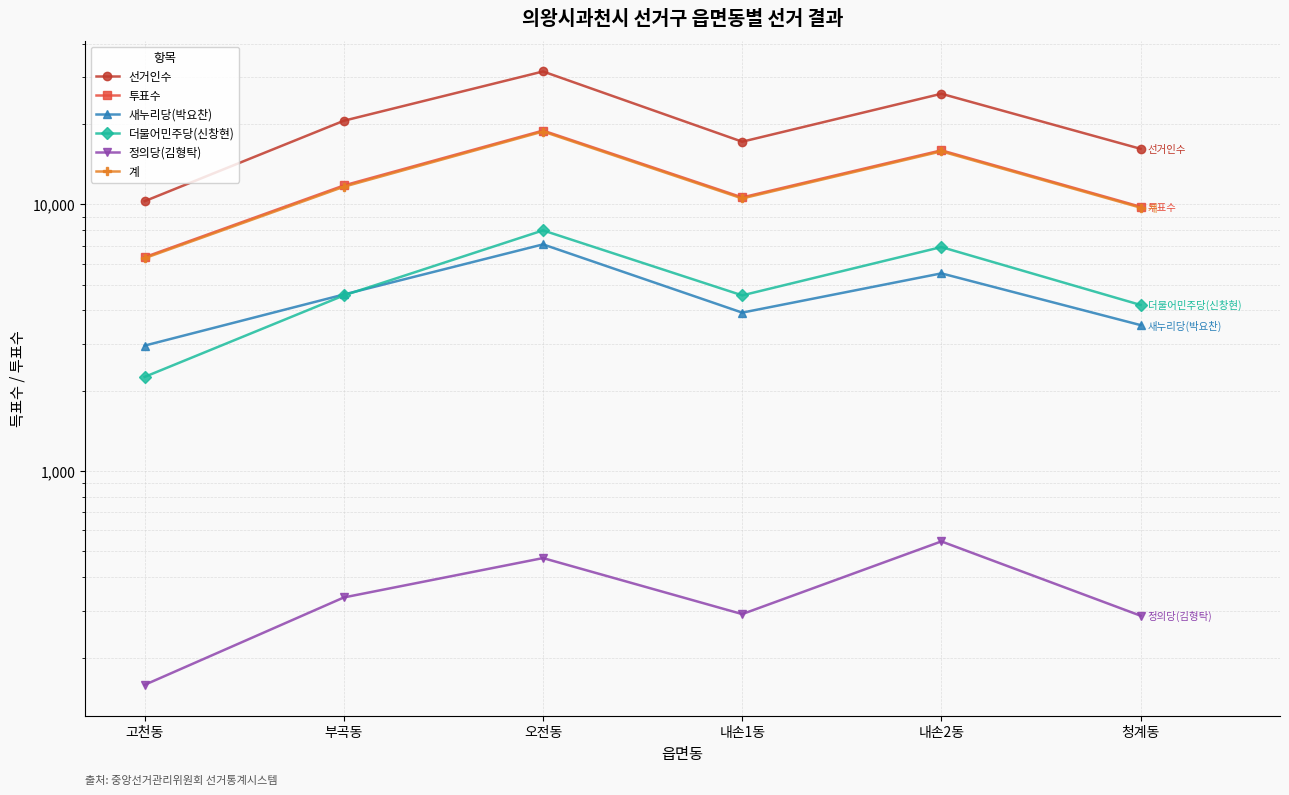

In 계, how many points are higher than both neighbors (excluding endpoints)?

2